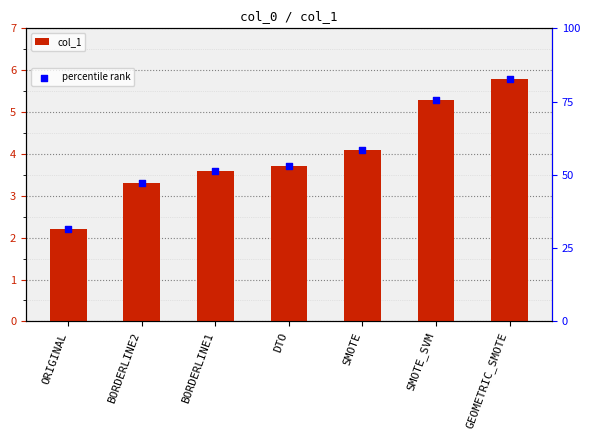

Which series reaches the maximum Y coordinate?

percentile rank